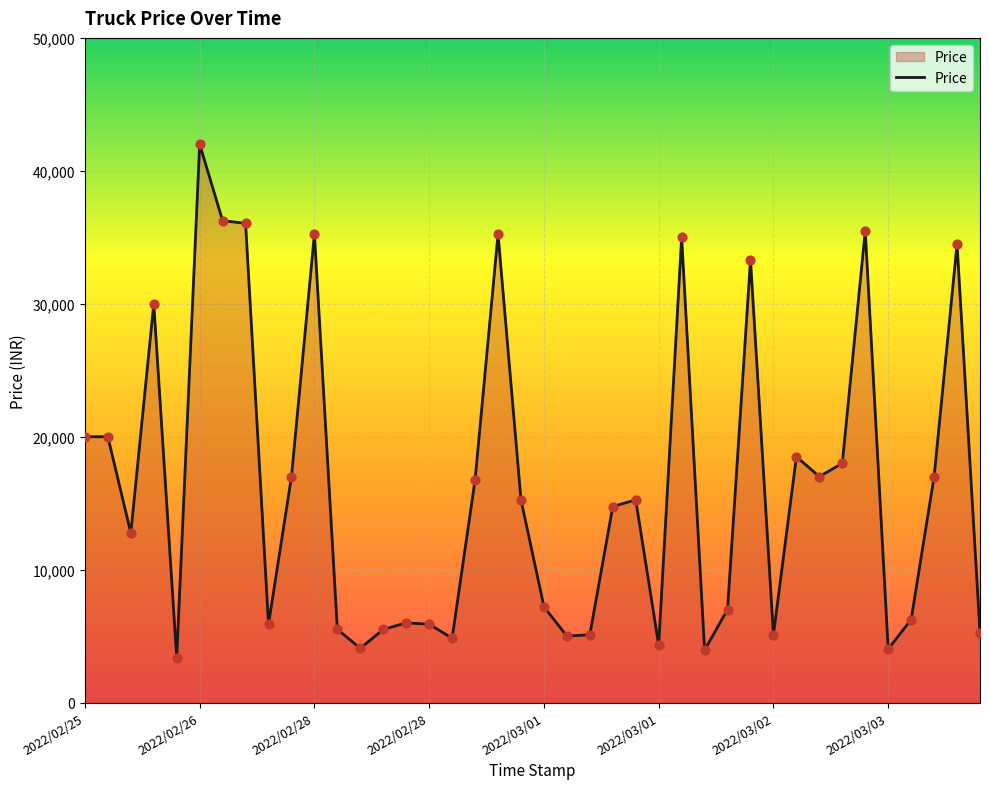

What is the difference between the maximum and minimum values?

38643.8